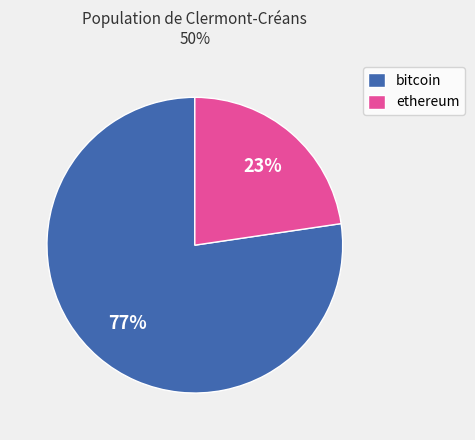

To the nearest percent, what portion does bitcoin represent?

77%